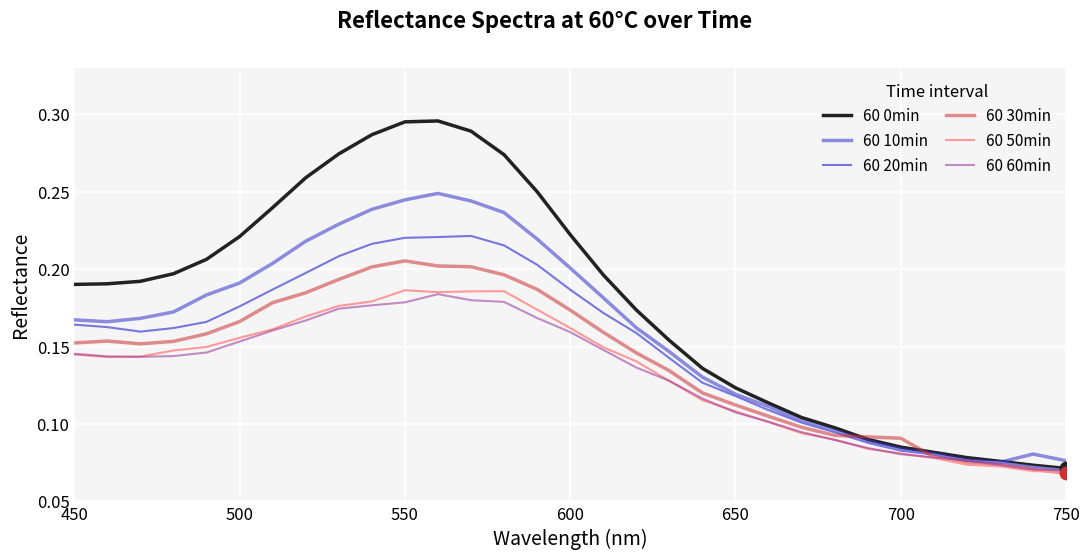

At how many categories does at least one series exceed 0?

31